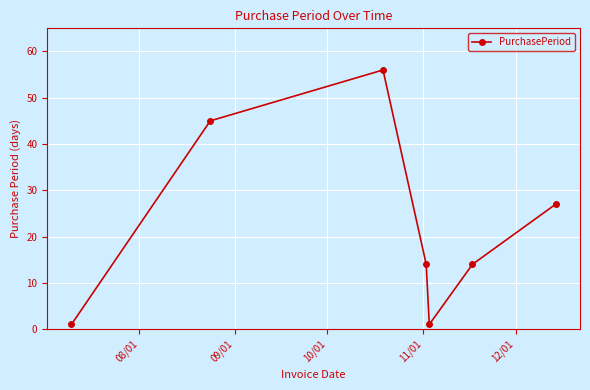

Reading left to right, transcribe all the data shown in this chart.

1	45	56	14	1	14	27